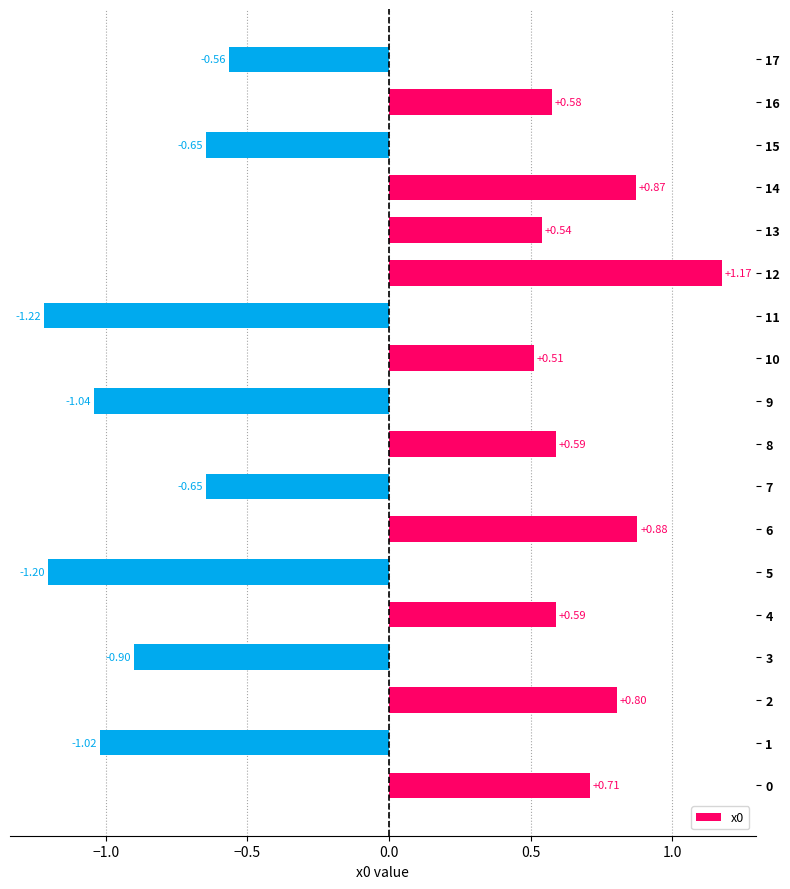

What is the difference between the second highest and second lowest values?

2.1